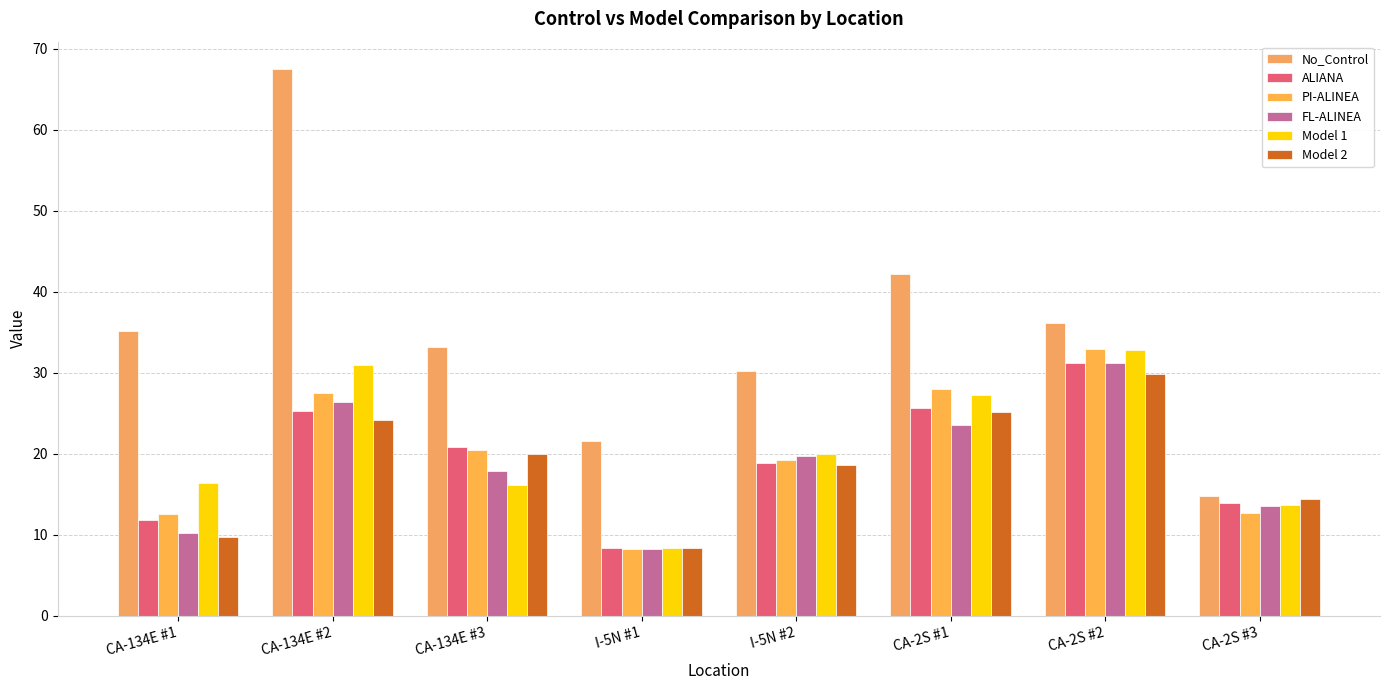

The value of Model 1 at CA-134E #3 is 7.9. True or false?

False